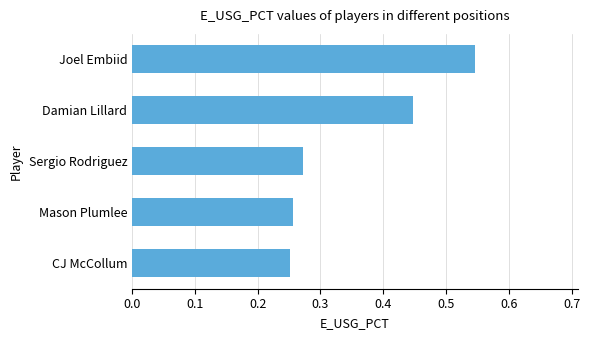

How many bars are there in total?

5